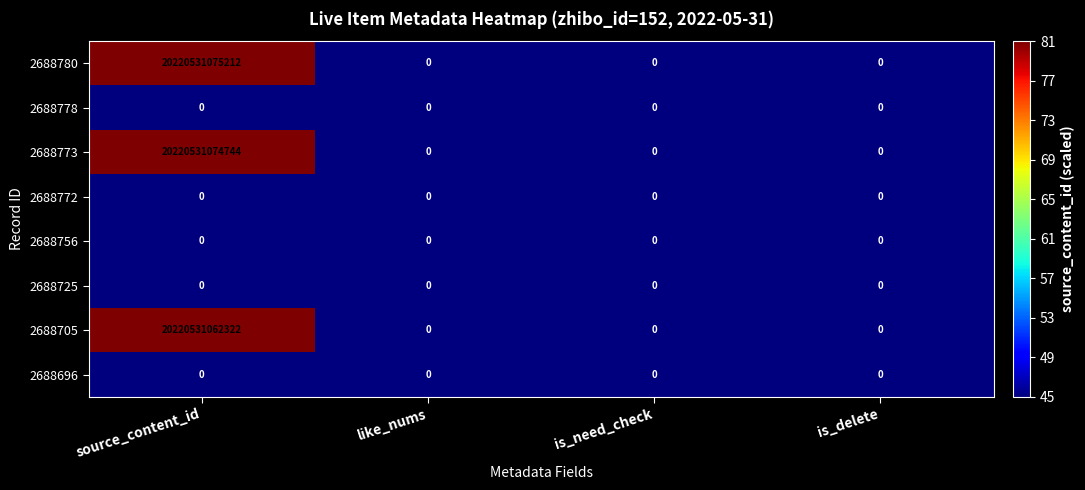

Which series has the largest total across all categories?

2688780